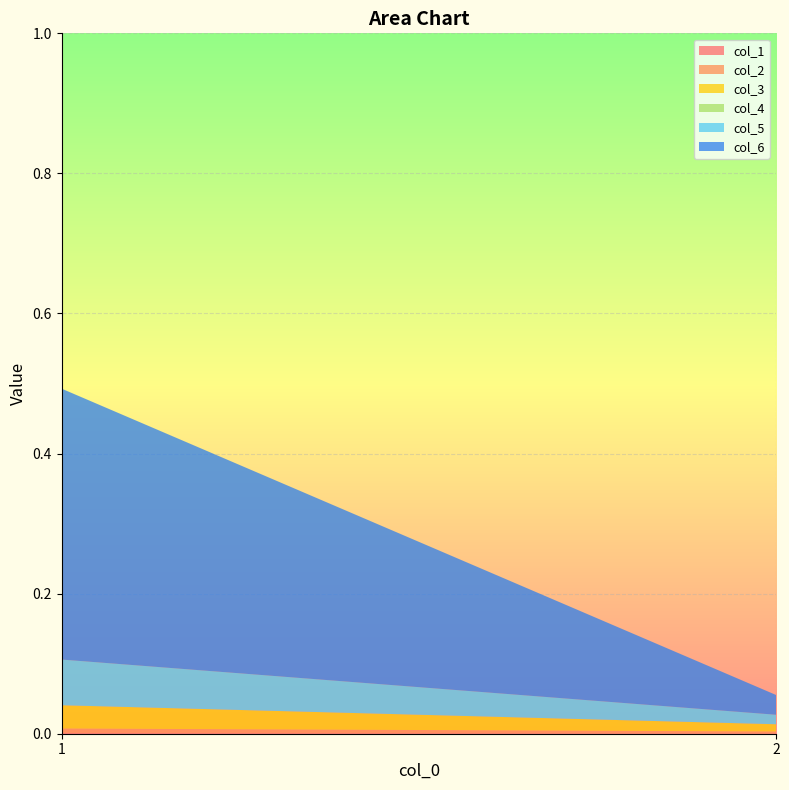

Reading right to left, extract all data points from this chart.

col_1: 2=0.0	1=0.0
col_2: 2=0.0	1=0.0
col_3: 2=0.0	1=0.0
col_4: 2=0.0	1=0.0
col_5: 2=0.0	1=0.1
col_6: 2=0.0	1=0.4